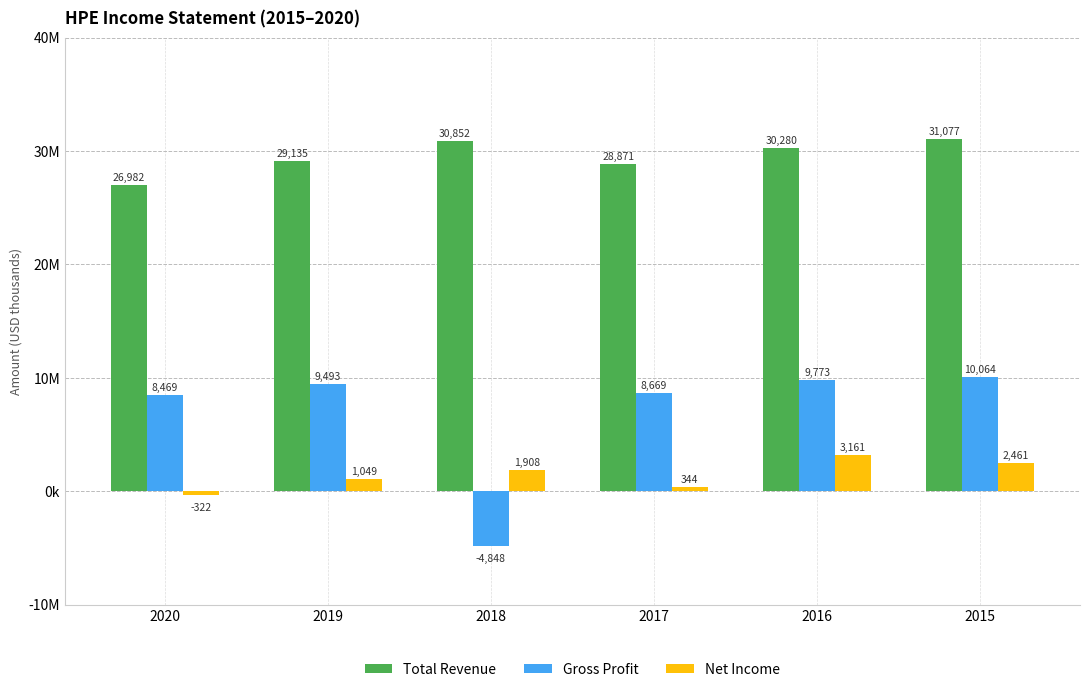

Reading right to left, extract all data points from this chart.

Total Revenue: 2015=31077000	2016=30280000	2017=28871000	2018=30852000	2019=29135000	2020=26982000
Gross Profit: 2015=10064000	2016=9773000	2017=8669000	2018=-4848000	2019=9493000	2020=8469000
Net Income: 2015=2461000	2016=3161000	2017=344000	2018=1908000	2019=1049000	2020=-322000